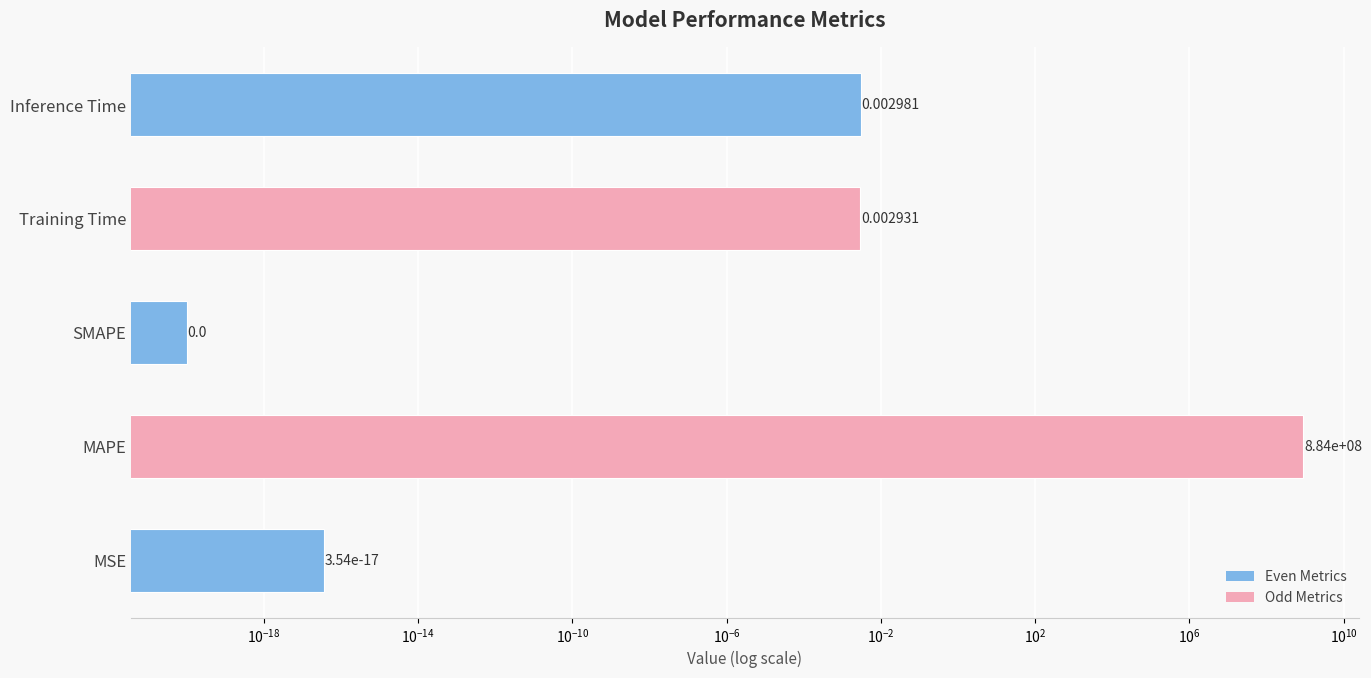

Does the chart contain stacked bars?

No